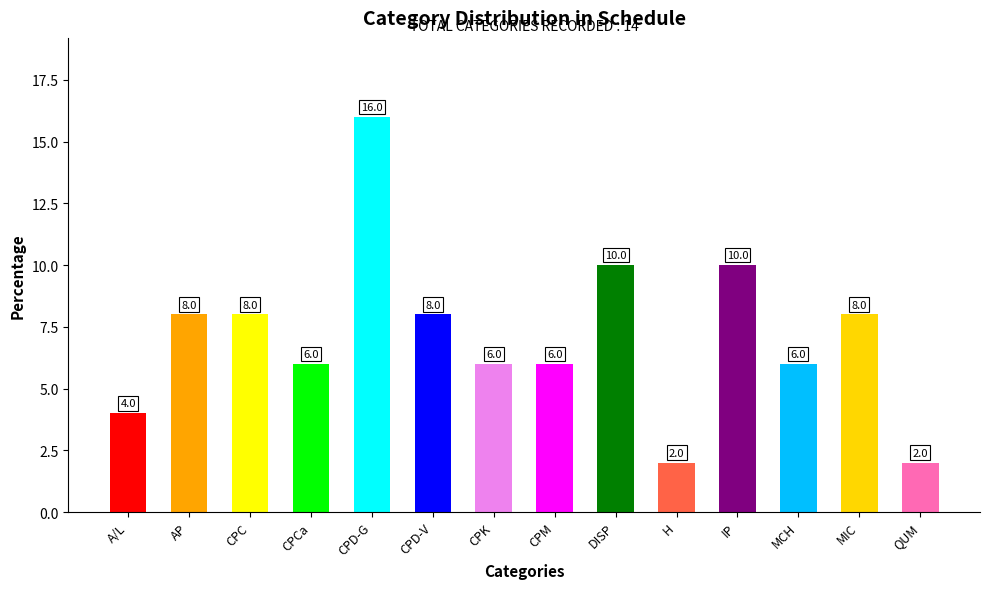

What is the change in value from CPM to DISP?

+4